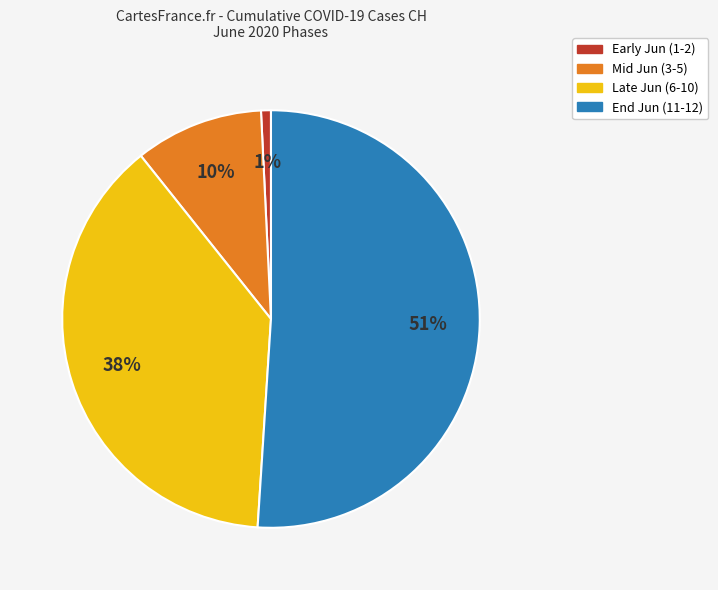

Does any single category account for the majority?

Yes